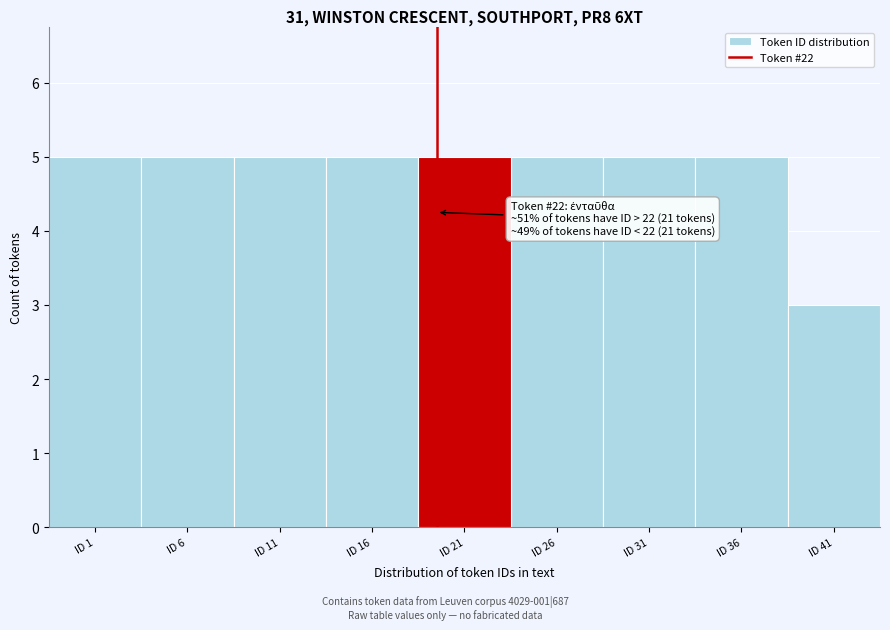

Reading left to right, transcribe all the data shown in this chart.

5	5	5	5	5	5	5	5	3